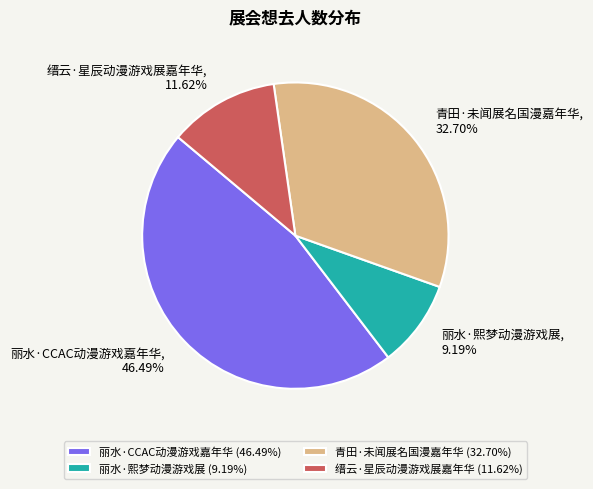

How many segments does this pie chart have?

4